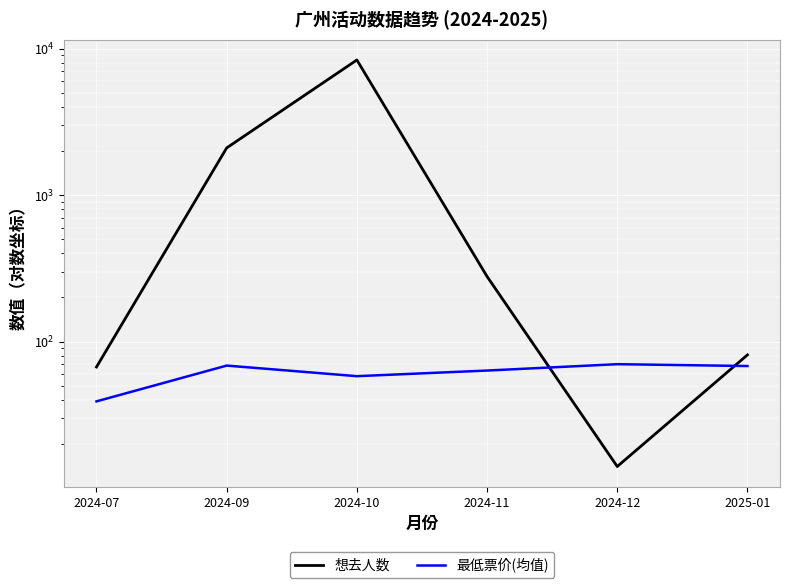

Between 2024-07 and 2024-10, which is larger?

2024-10